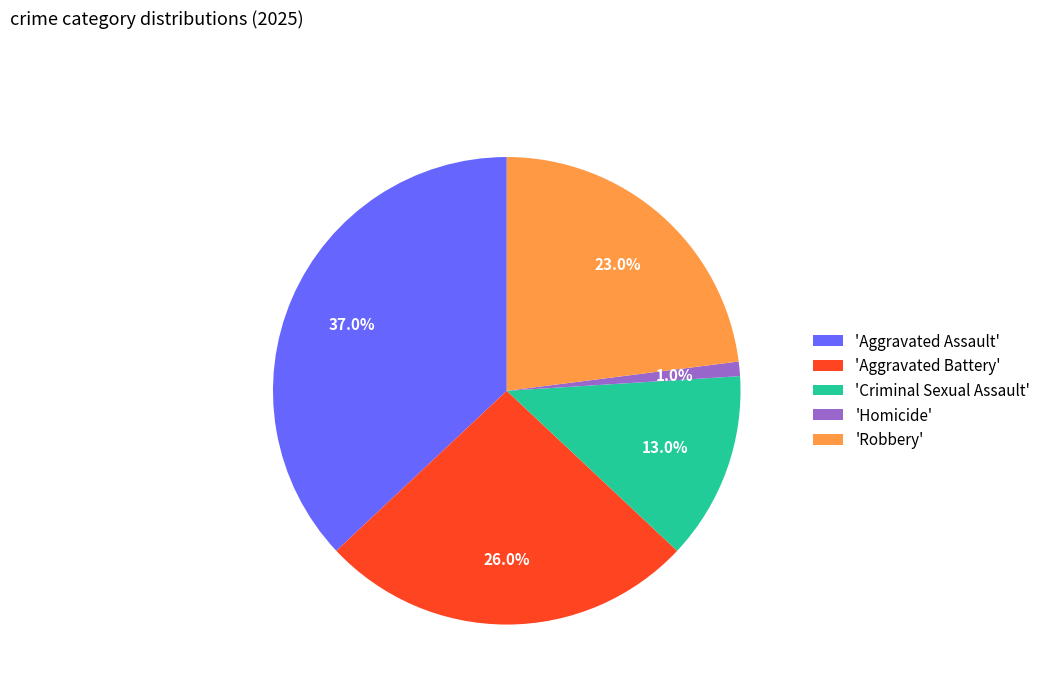

How many segments does this pie chart have?

5